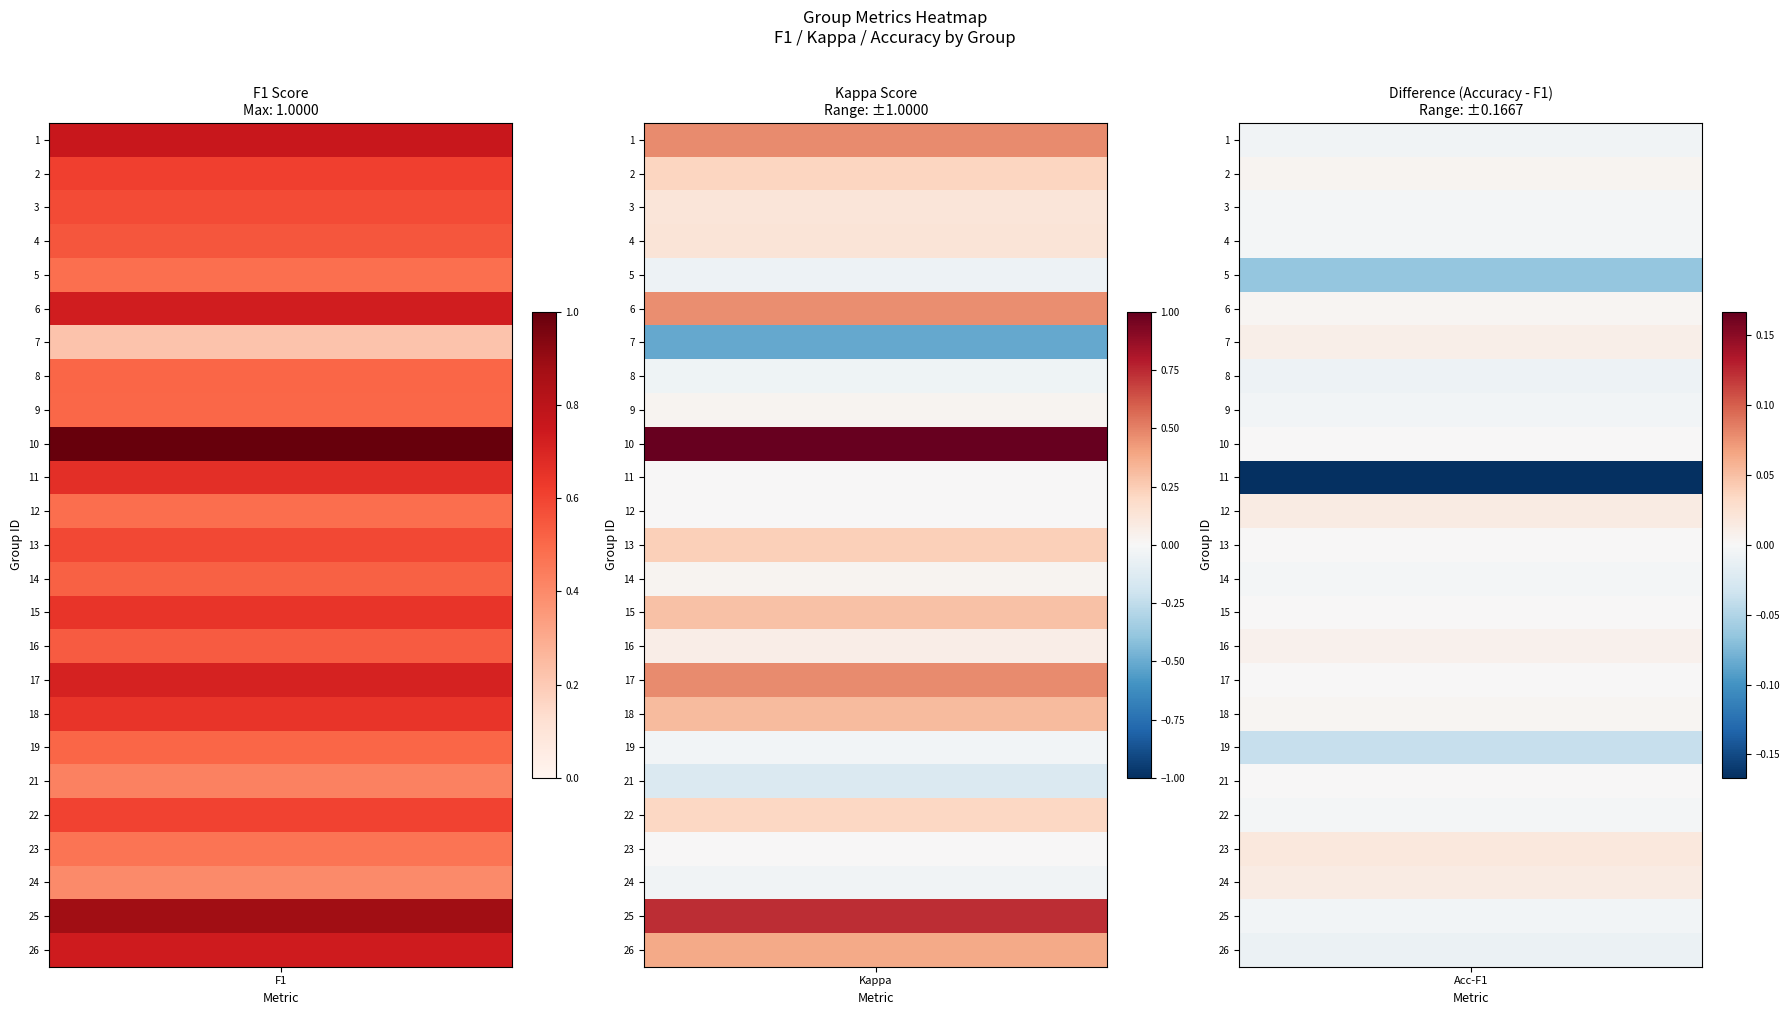

Which series has the widest spread of values?

kappa